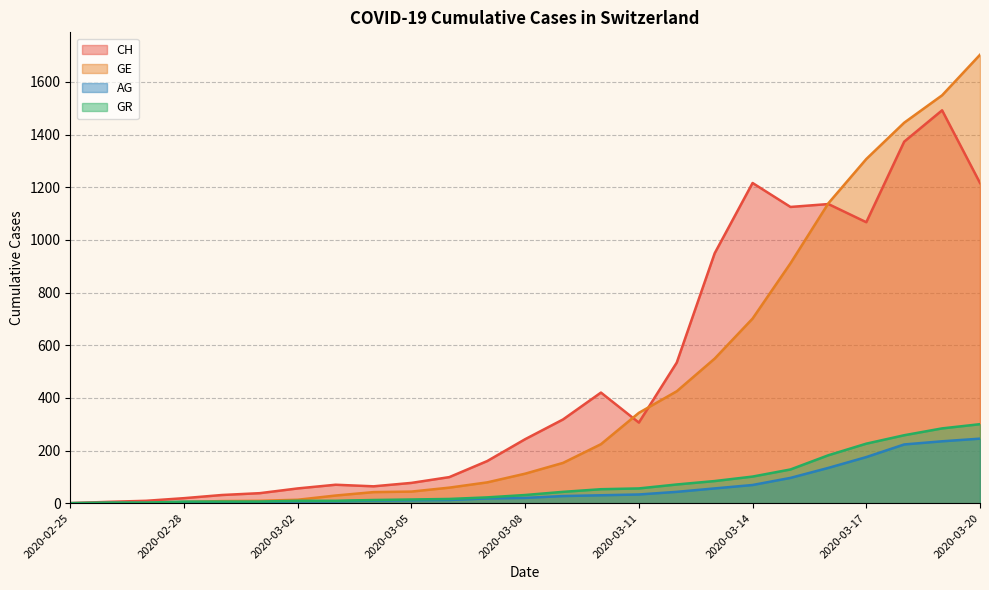

Where does the GE series first go above 112?

2020-03-09